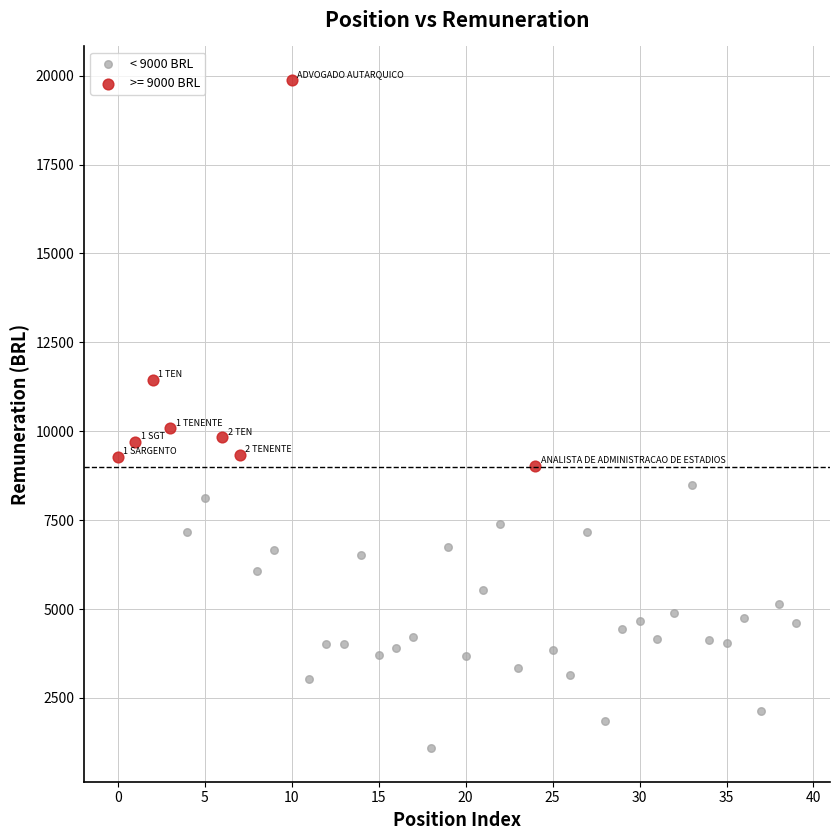

Which series reaches the minimum Y coordinate?

< 9000 BRL